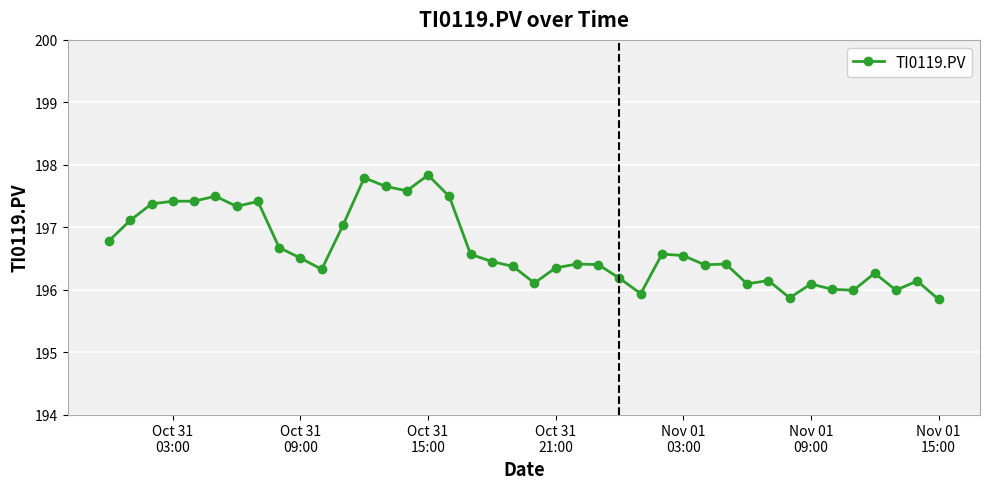

What is the value of the 12th point from the left?

197.0